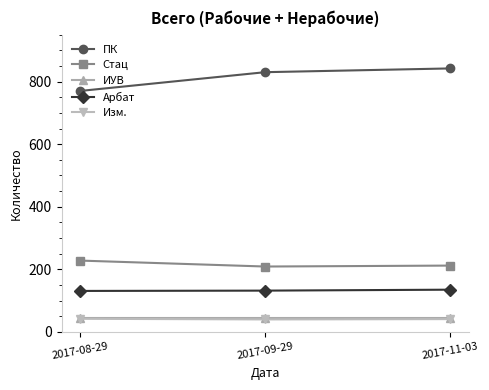

Which series has the largest range (max minus min)?

ПК